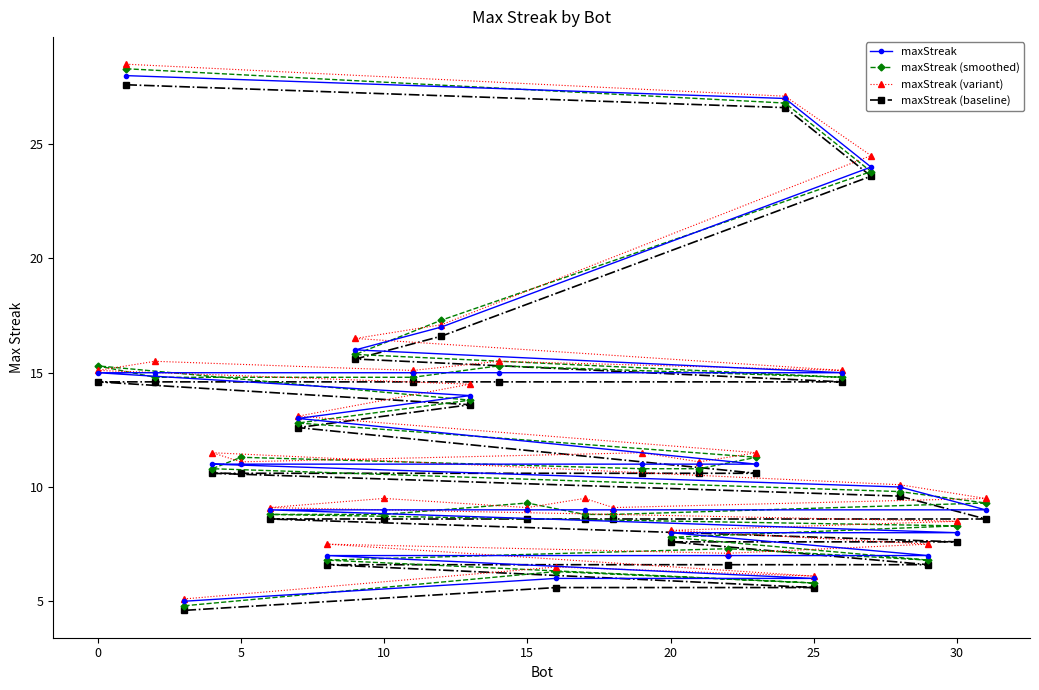

At how many categories does at least one series exceed 23?

3